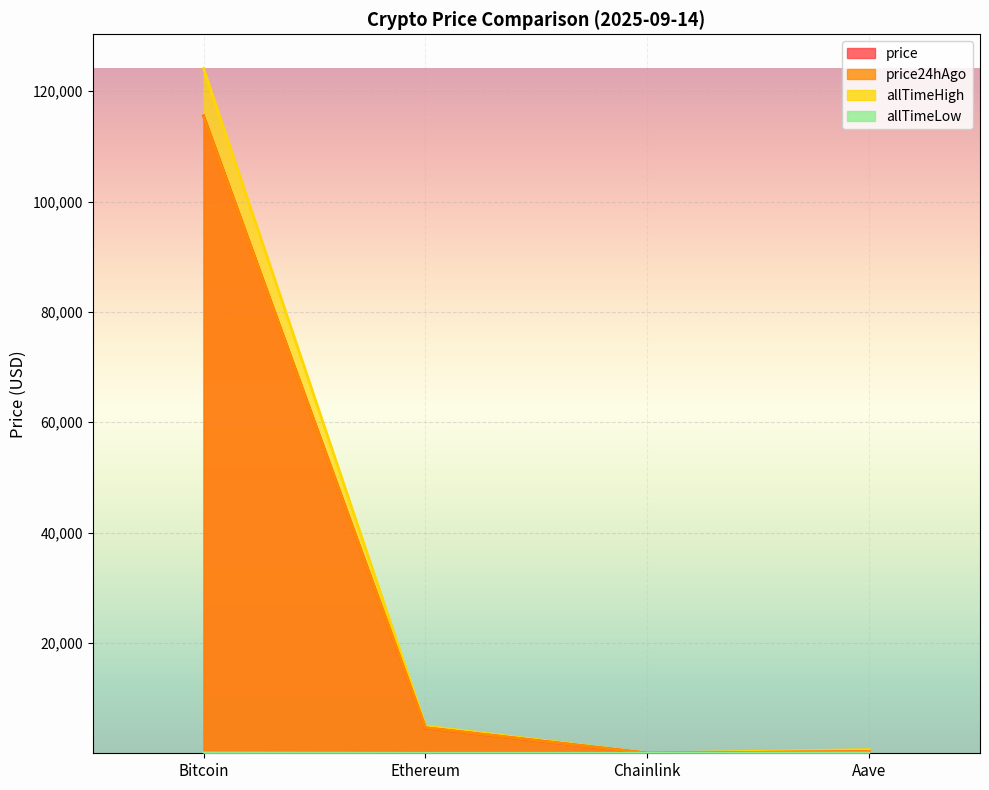

What position from the left is Ethereum?

2